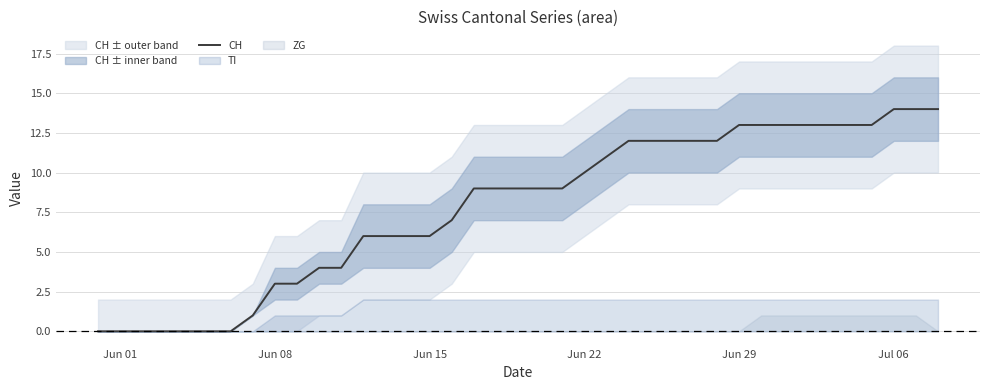

What is the highest value of the CH series?

14